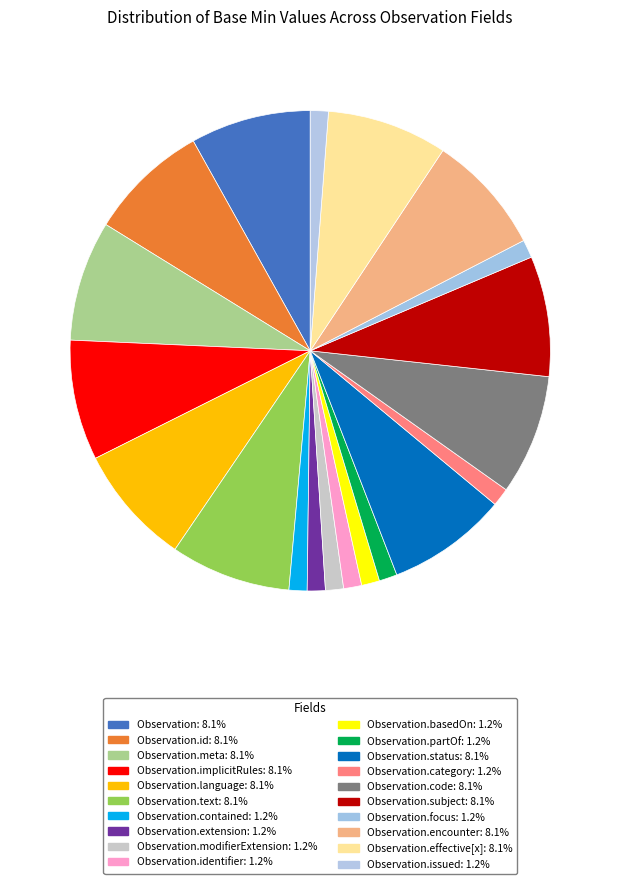

How many slices are in this pie chart?

20